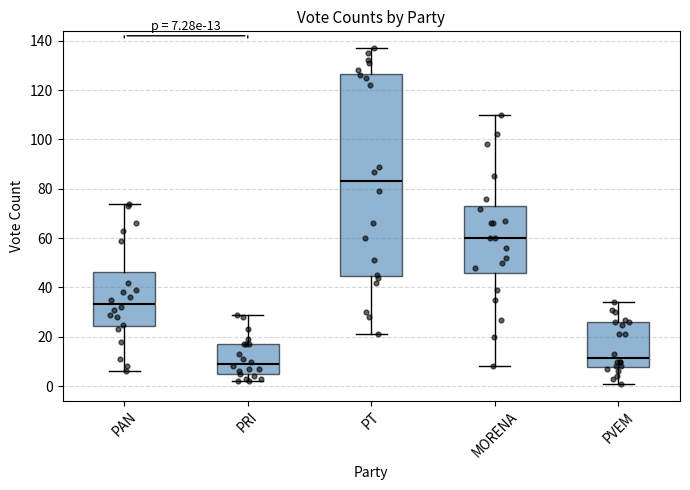

Comparing the boxes themselves (not the whiskers), which one is the tallest?

PT